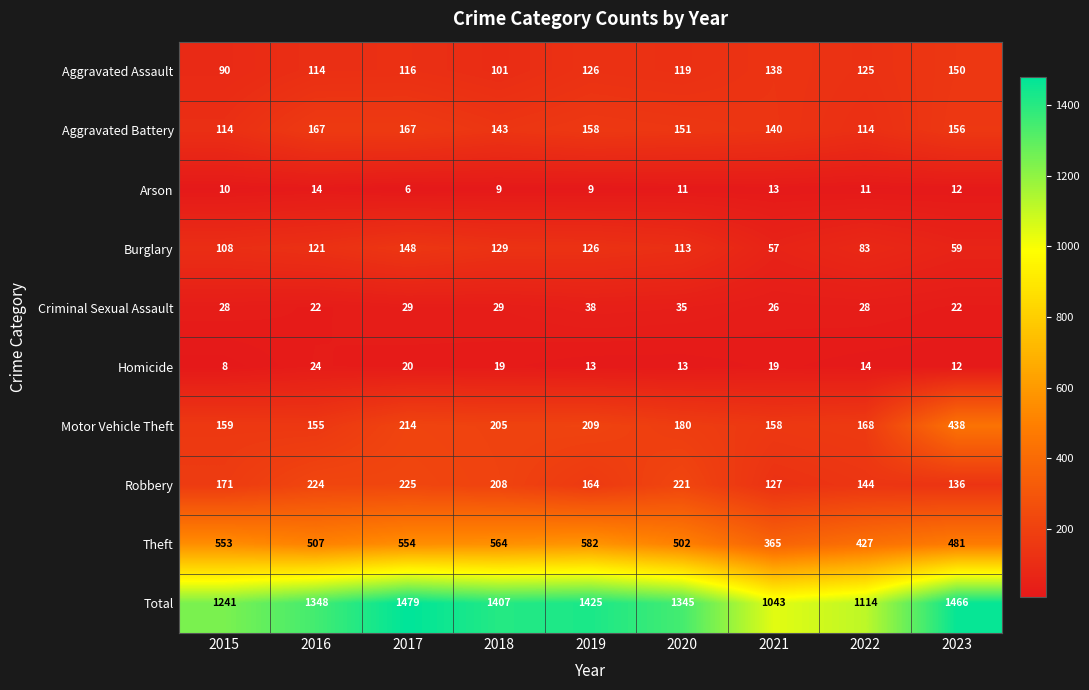

Rank the series by their maximum value, from lowest to highest.

Arson, Homicide, Criminal Sexual Assault, Burglary, Aggravated Assault, Aggravated Battery, Robbery, Motor Vehicle Theft, Theft, Total